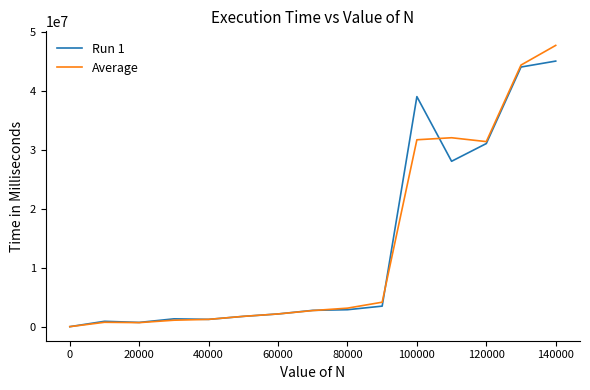

What is the maximum value for Run 1?

45140000.0